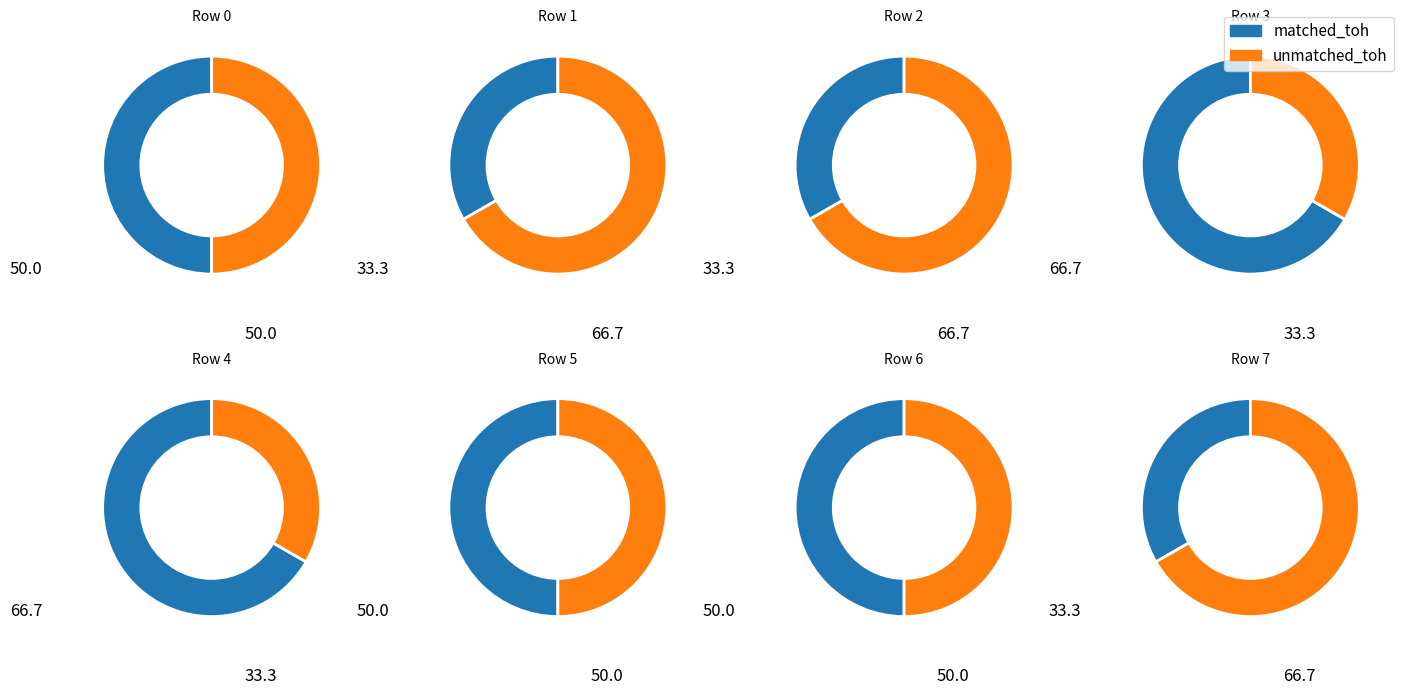

At Row 7, list the series in order from smallest to largest.

matched_toh, unmatched_toh